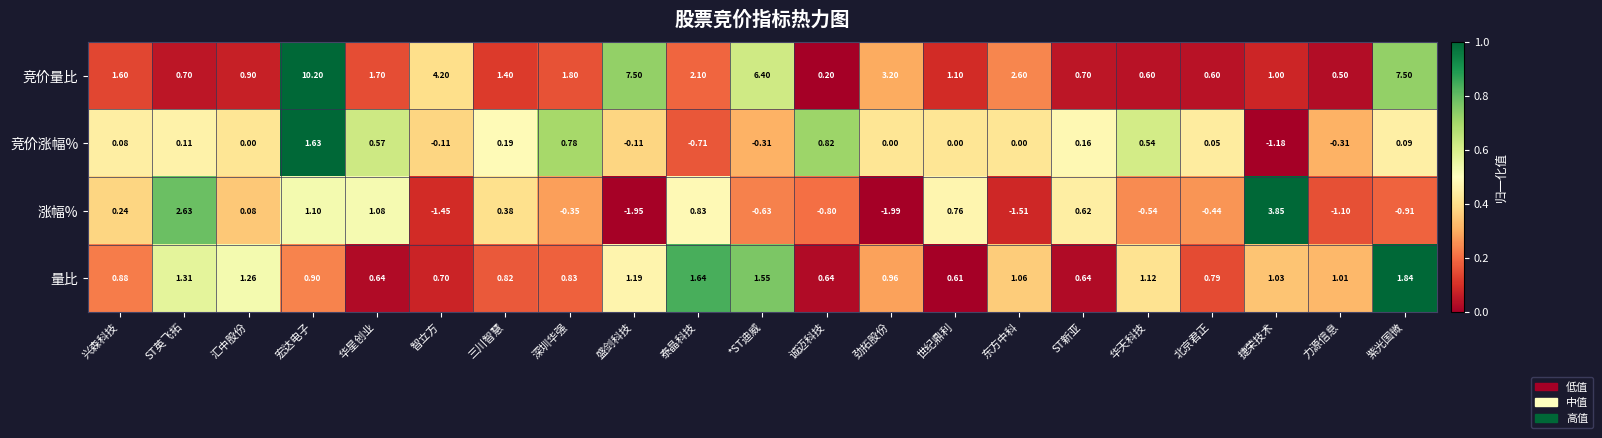

What is the spread (max minus min) of values at 泰晶科技?

2.8